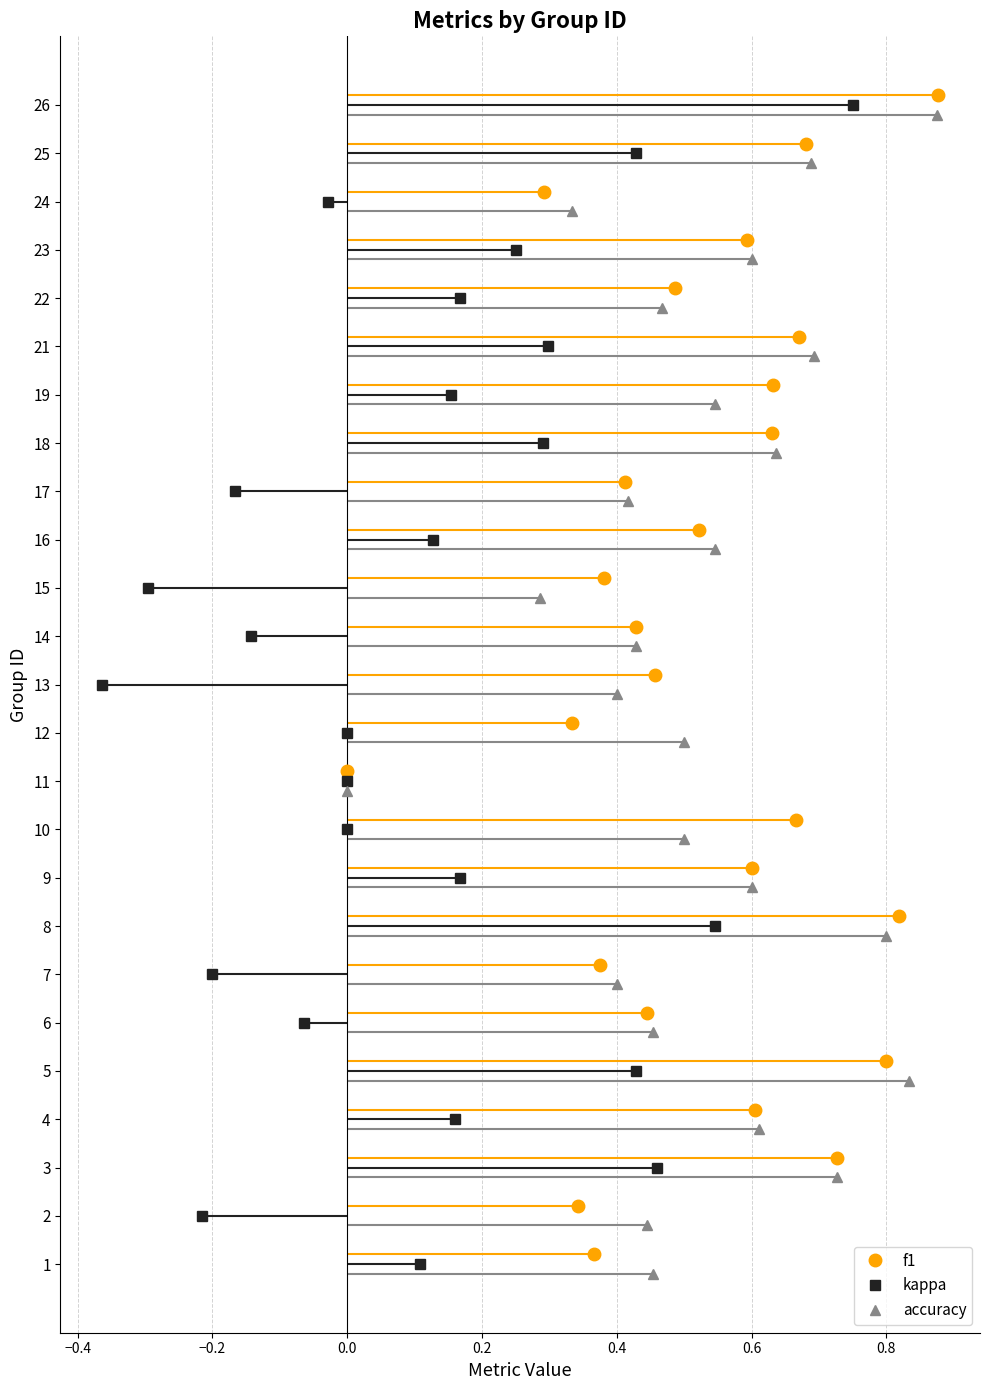

How many lines are shown in the chart?

3